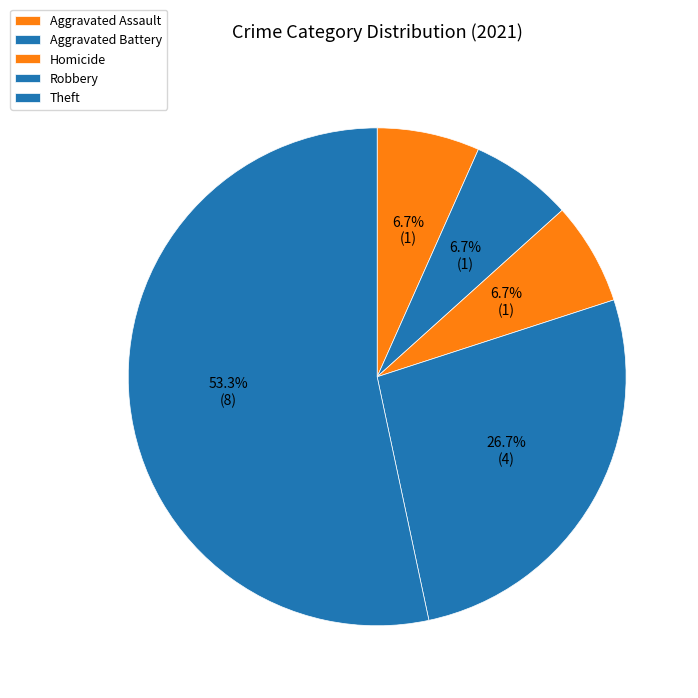

How many segments does this pie chart have?

5